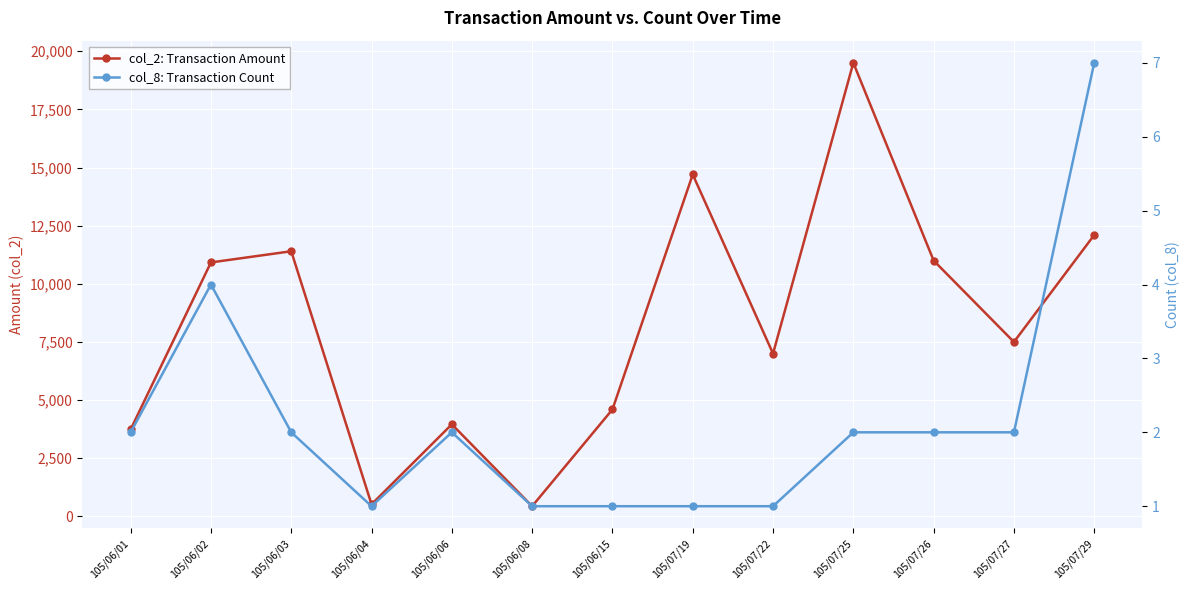

Does the chart display data point markers on the line(s)?

Yes